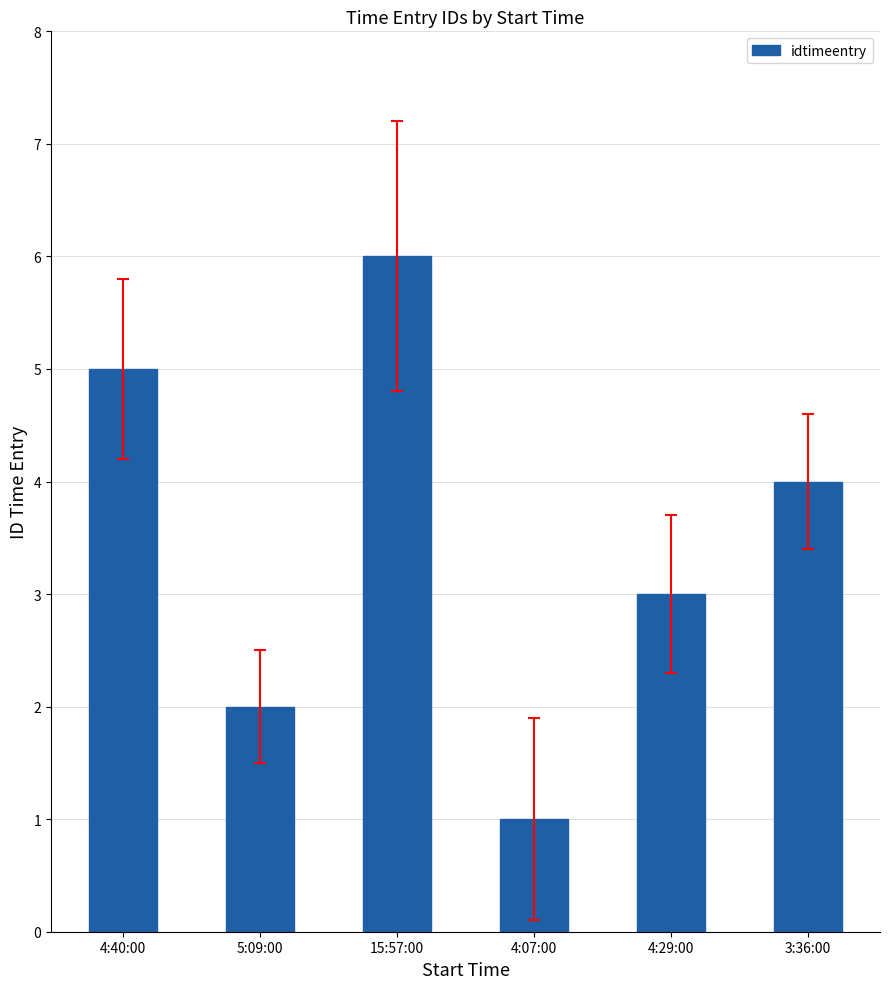

Which label corresponds to the smallest value in the chart?

4:07:00